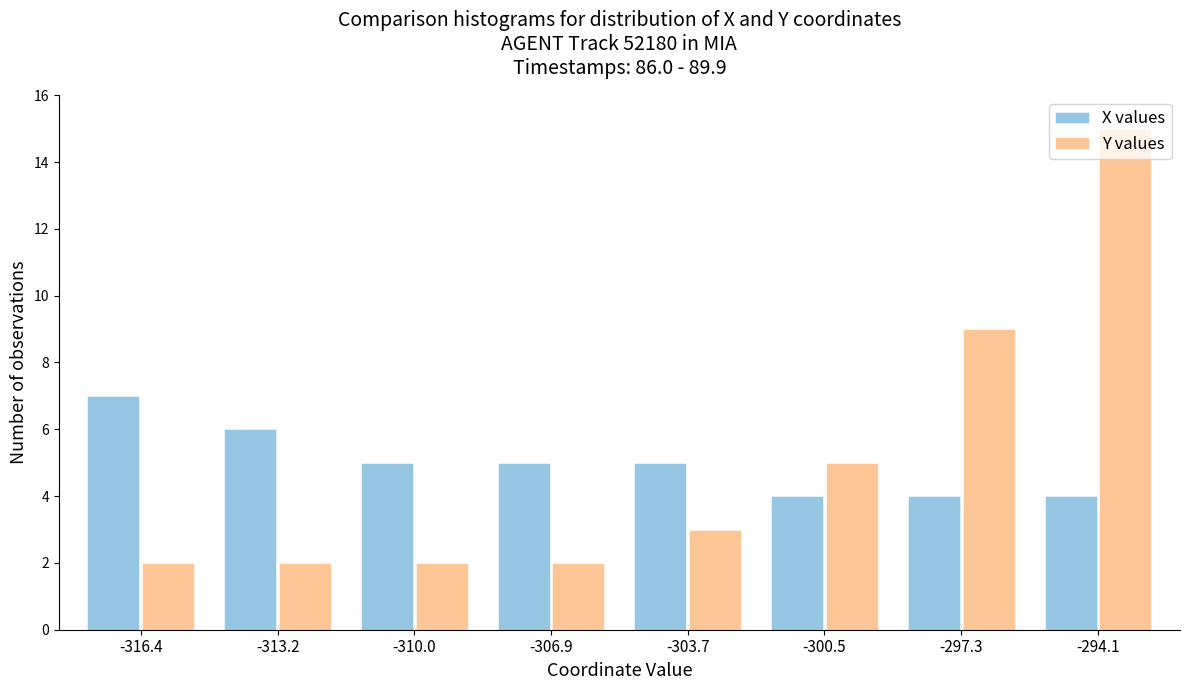

At which category is the sum across all series the highest?

-294.1